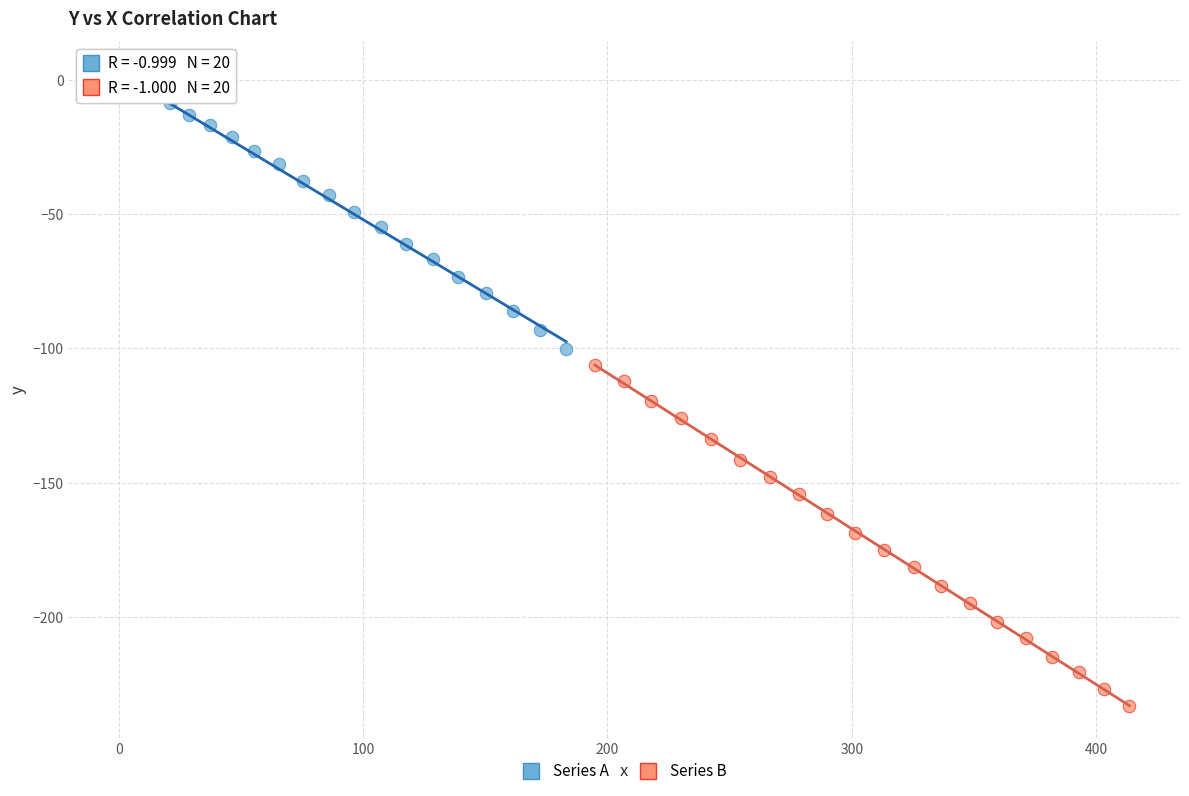

Which series reaches the minimum Y coordinate?

Series B